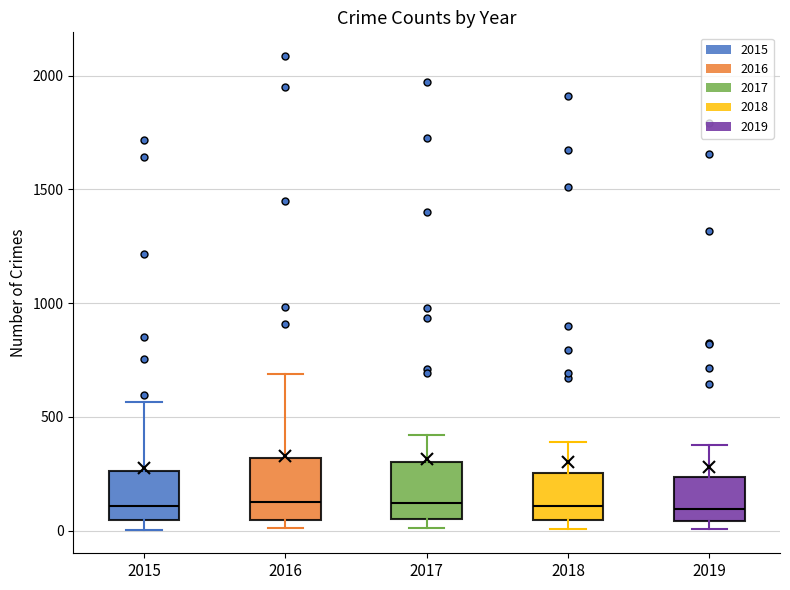

Where is the lower edge of the box at x = 2017 on the y-axis? The values are not printed on the chart, so give them approximately, as read against the axis.

50